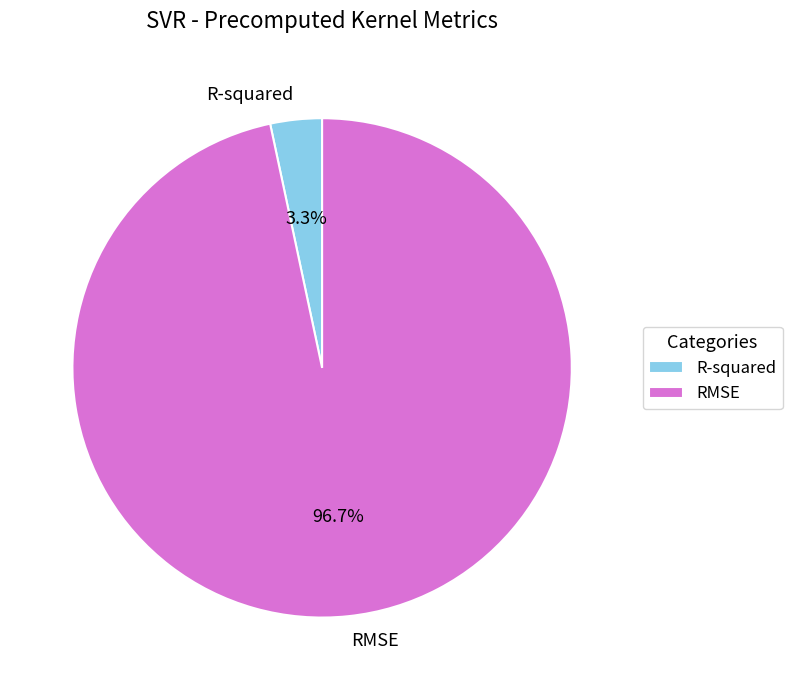

Which has a higher value, RMSE or R-squared?

RMSE